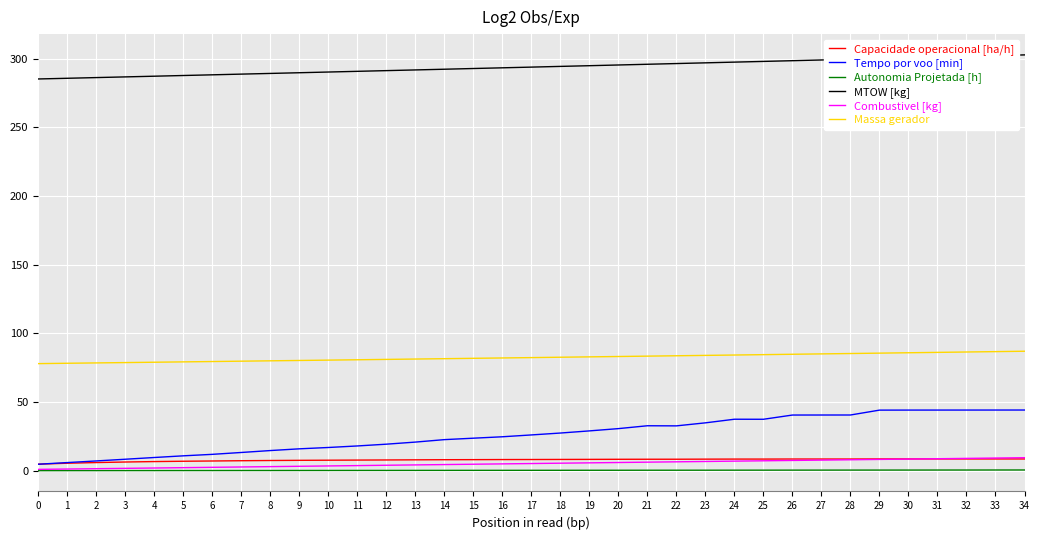

What is the greatest value displayed?

302.7